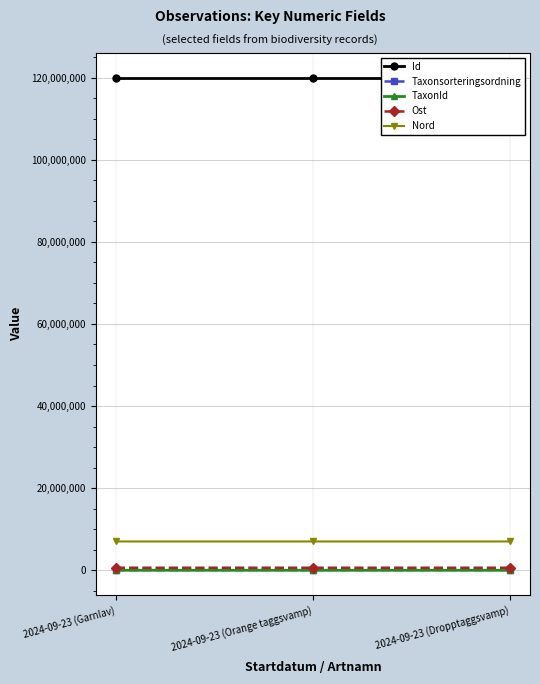

Is the value of TaxonId at 2024-09-23 (Dropptaggsvamp) greater than the value of Nord at 2024-09-23 (Dropptaggsvamp)?

No